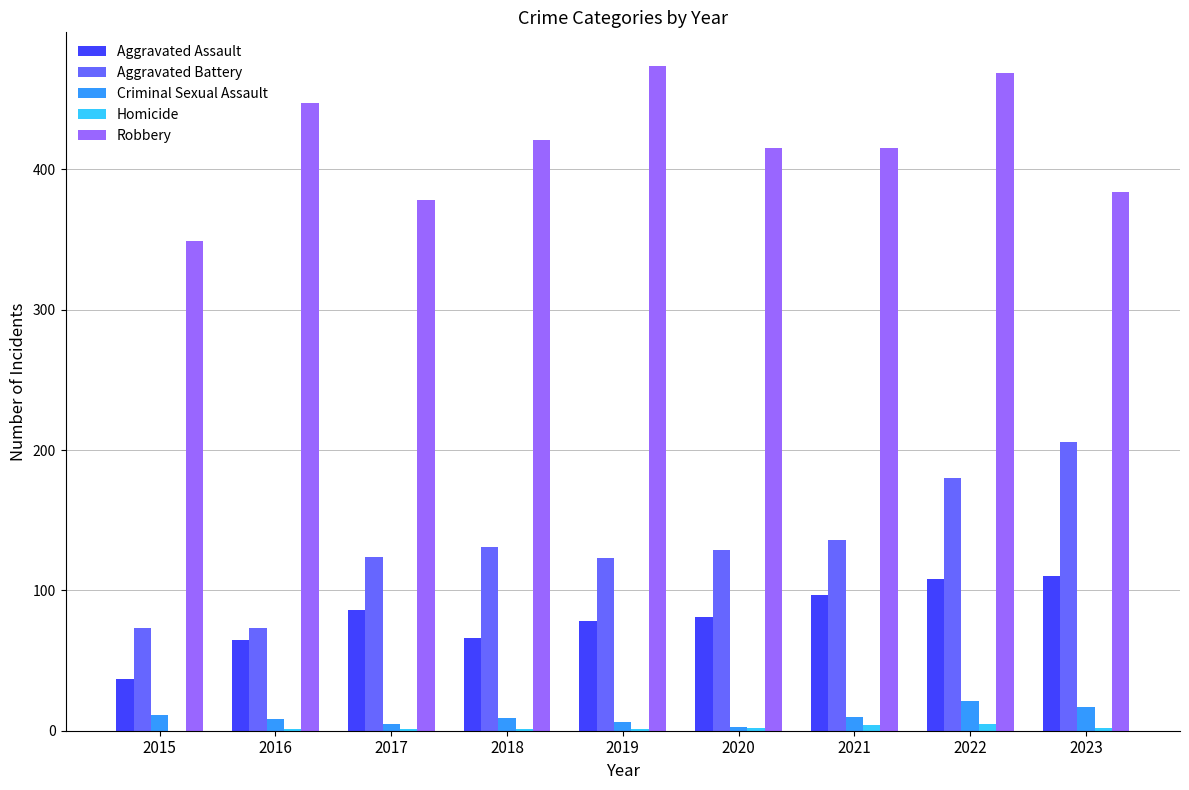

The Aggravated Assault series shows 25 at 2021. True or false?

False